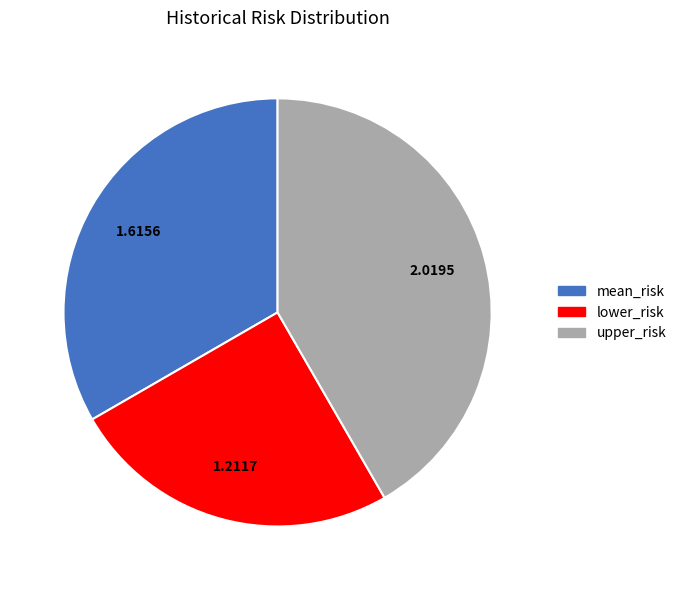

How many slices are in this pie chart?

3